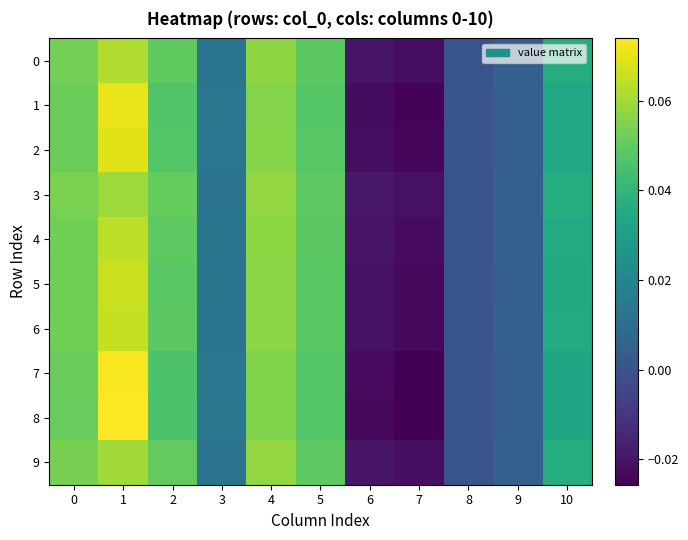

Between 1 and 8, which series saw the biggest shift?

8